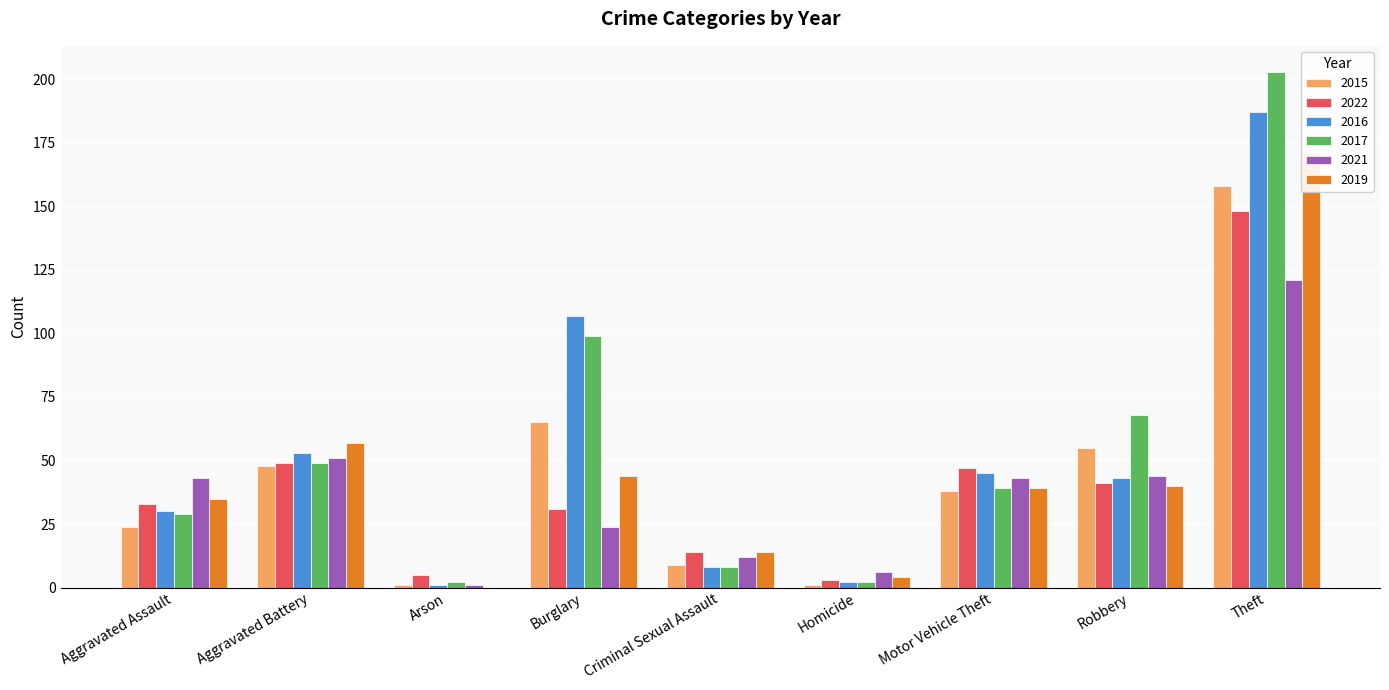

Rank the categories by 2017 value from highest to lowest.

Theft, Burglary, Robbery, Aggravated Battery, Motor Vehicle Theft, Aggravated Assault, Criminal Sexual Assault, Arson, Homicide